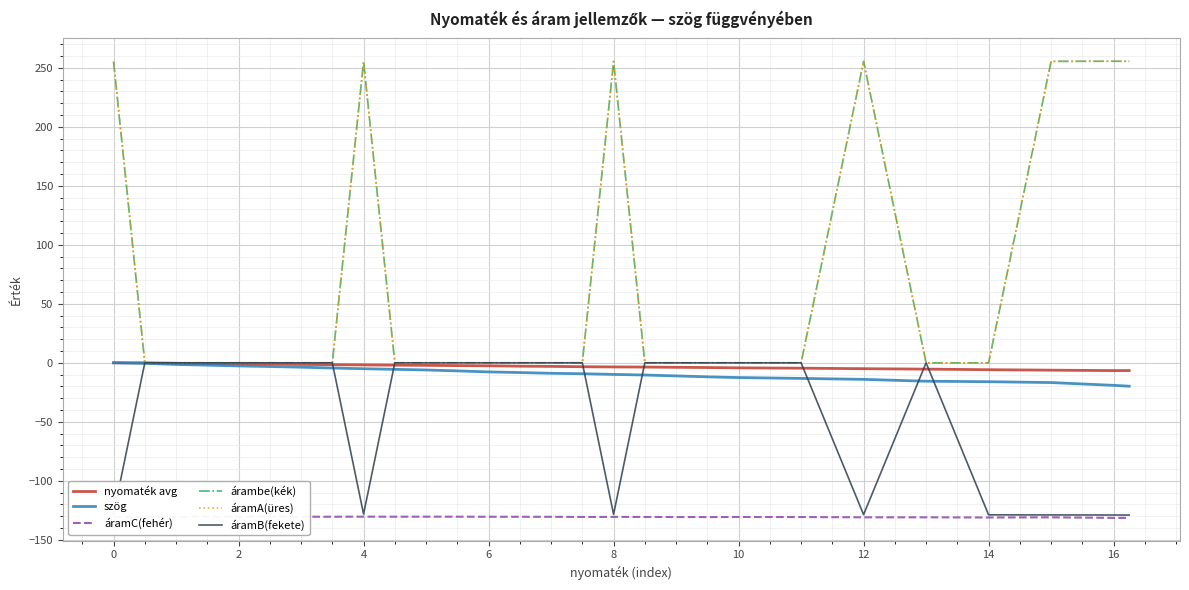

Reading left to right, what are all the values shown in this chart?

nyomaték avg: 0.0	-0.0	-0.4	-0.7	-0.9	-1.1	-1.3	-1.6	-1.8	-2.0	-2.1	-2.4	-2.5	-2.9	-3.0	-3.3	-3.5	-3.6	-3.8	-4.0	-4.3	-4.6	-5.0	-5.4	-5.9	-6.2	-6.6	-6.6
szög: 0.0	-0.5	-1.4	-2.0	-2.7	-3.1	-3.7	-4.4	-5.0	-5.5	-6.1	-6.9	-7.7	-8.3	-8.9	-9.3	-9.8	-10.4	-11.1	-11.9	-12.5	-13.2	-14.0	-15.6	-16.0	-16.7	-19.1	-19.8
áramC(fehér): -130.7	-130.7	-130.6	-130.5	-130.5	-130.5	-130.5	-130.5	-130.4	-130.5	-130.4	-130.5	-130.5	-130.6	-130.6	-130.7	-130.6	-130.7	-130.7	-130.8	-130.7	-130.8	-131.0	-131.0	-131.1	-131.0	-131.5	-131.5
árambe(kék): 255.4	0.0	0.0	0.0	0.0	0.0	0.0	0.0	255.4	0.0	0.0	0.0	0.0	0.0	0.0	0.0	255.5	0.0	0.0	0.0	0.0	0.0	255.5	0.0	0.0	255.6	255.7	255.6
áramA(üres): 255.4	0.0	0.0	0.0	0.0	0.0	0.0	0.0	255.4	0.0	0.0	0.0	0.0	0.0	0.0	0.0	255.5	0.0	0.0	0.0	0.0	0.0	255.5	0.0	0.0	255.6	255.7	255.6
áramB(fekete): -128.3	0.0	0.0	0.0	0.0	0.0	0.0	0.0	-128.2	0.0	0.0	0.0	0.0	0.0	0.0	0.0	-128.4	0.0	0.0	0.0	0.0	0.0	-128.7	0.0	-128.9	-129.0	-129.0	-129.1